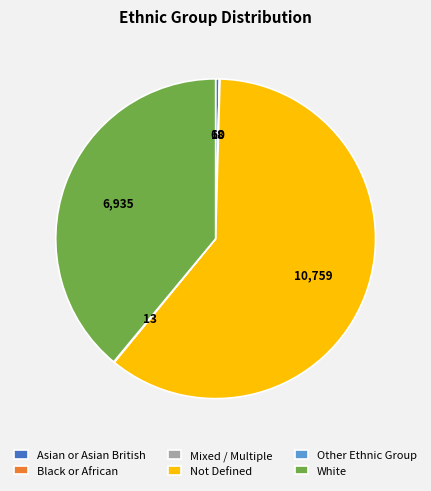

Is it true that White is 34% of the pie?

False